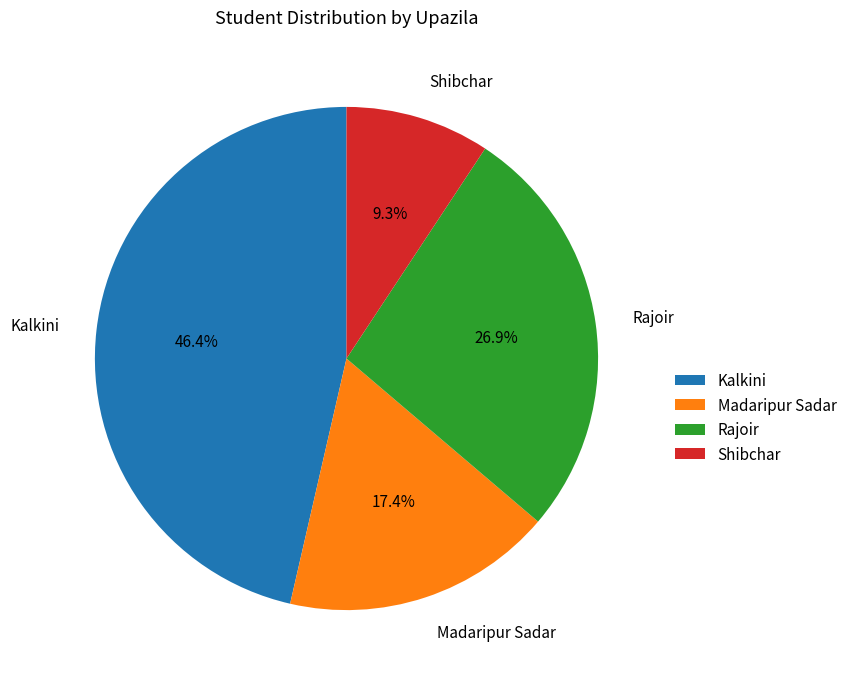

Rank the categories by value from highest to lowest.

Kalkini, Rajoir, Madaripur Sadar, Shibchar